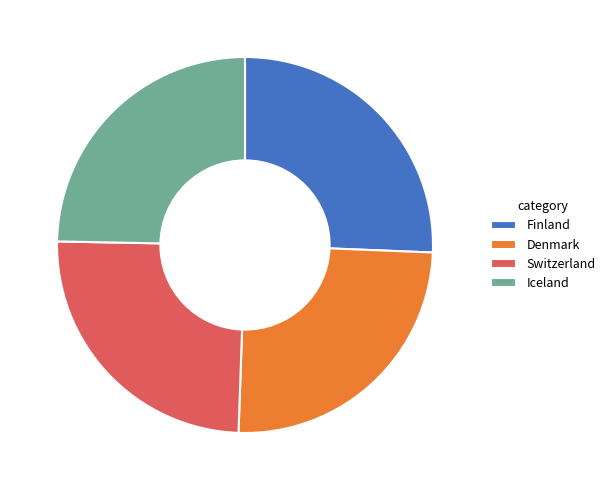

Is there a majority slice in this chart?

No